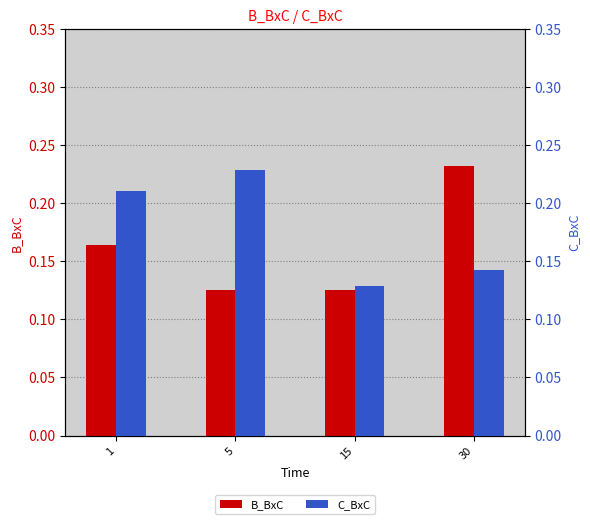

What is the lowest value of the B_BxC series?

0.1